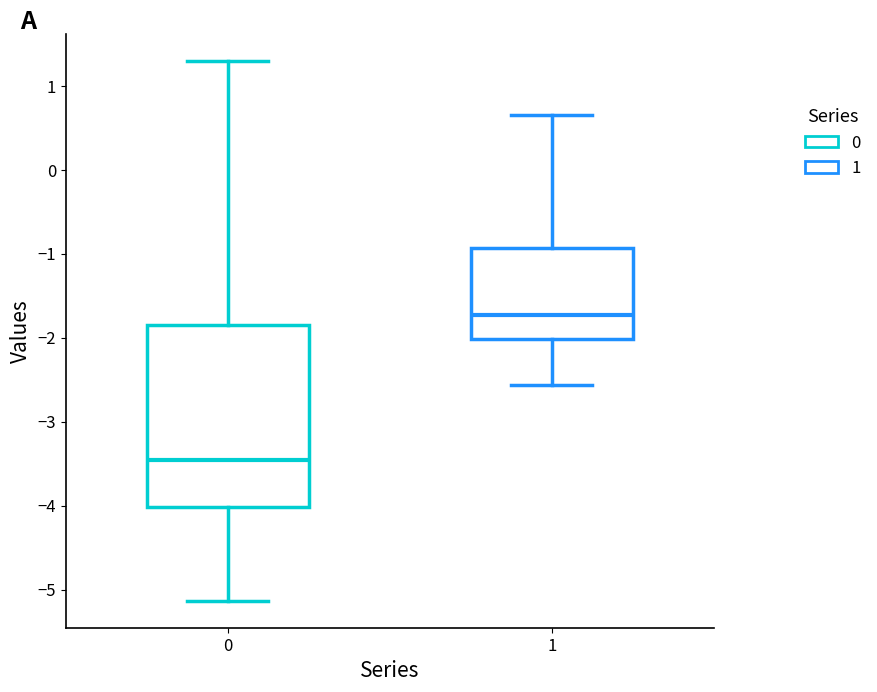

Where does the upper whisker of the box at x = 0 end on the y-axis? The values are not printed on the chart, so give them approximately, as read against the axis.

1.3